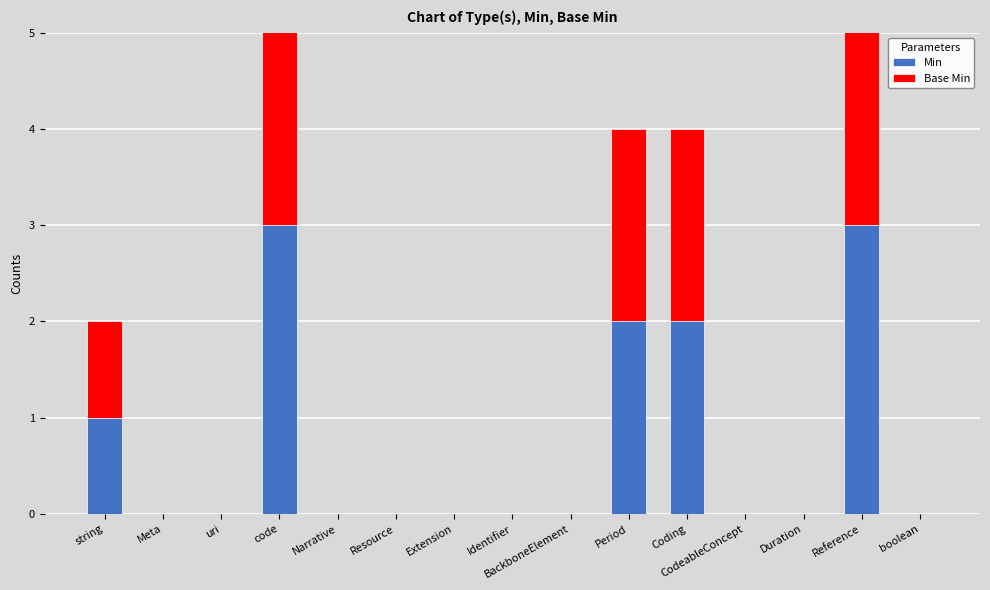

The Min series shows 0 at boolean. True or false?

True